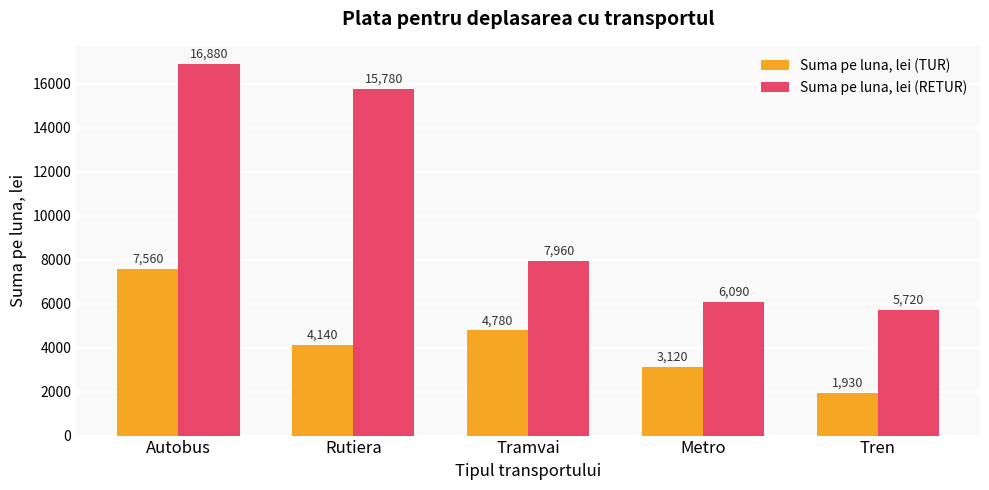

What is the highest value of the Suma pe luna, lei (TUR) series?

7560